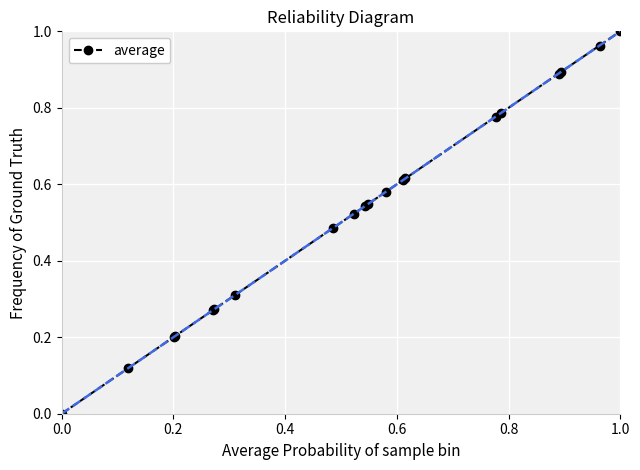

What is the value of the 3rd point from the left?

0.2